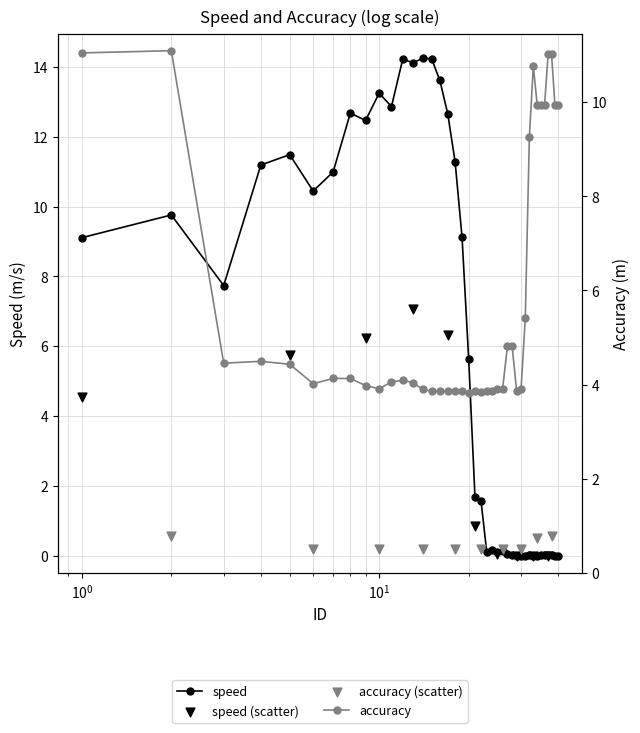

At how many categories does at least one series exceed 12?

10